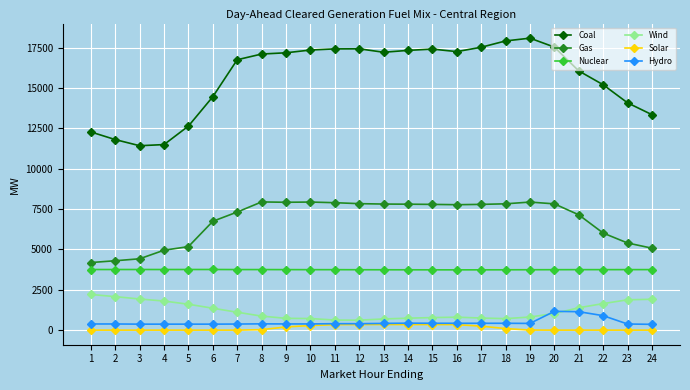

Is it true that Hydro equals 415.7 at 13?

True